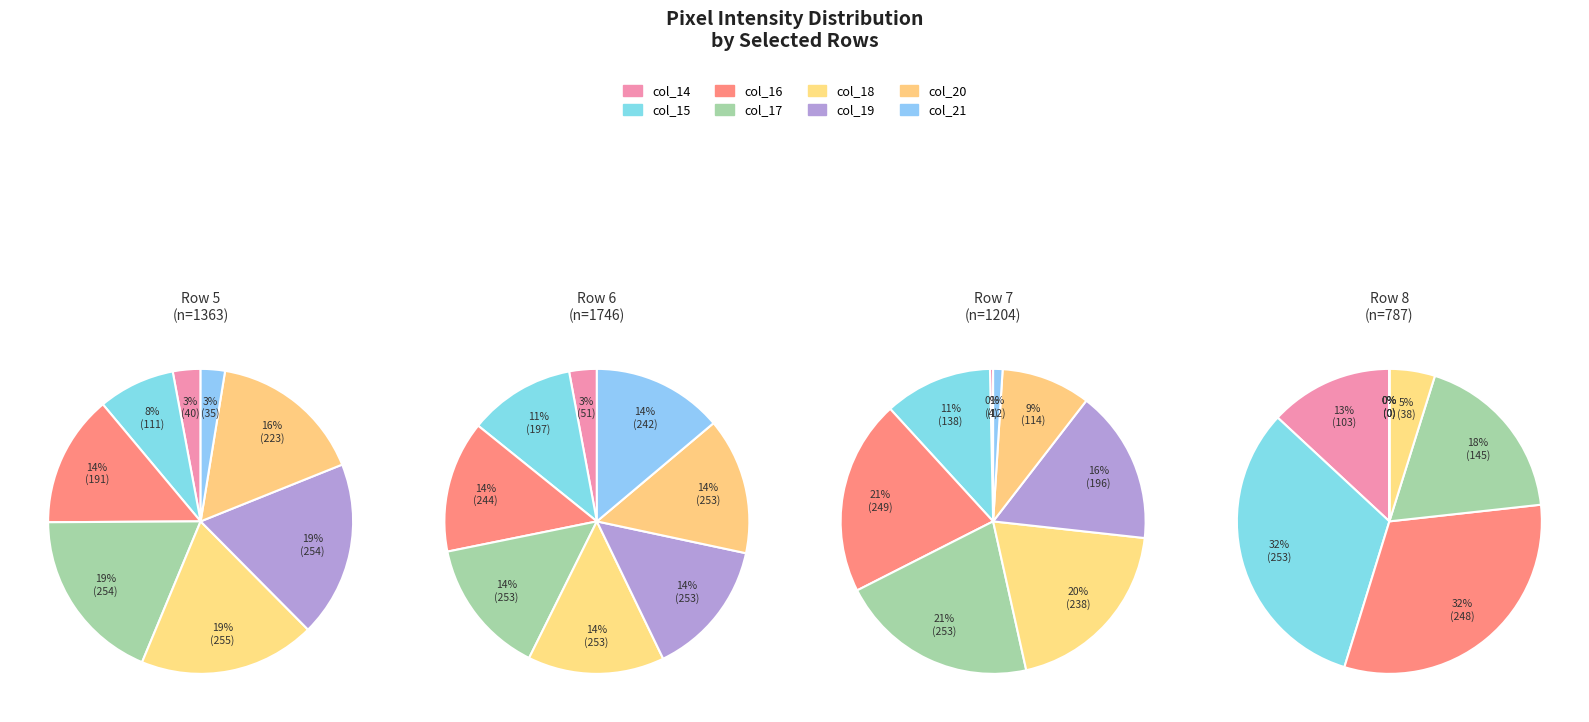

Rank the series at col_21 from lowest to highest value.

Row 8, Row 7, Row 5, Row 6